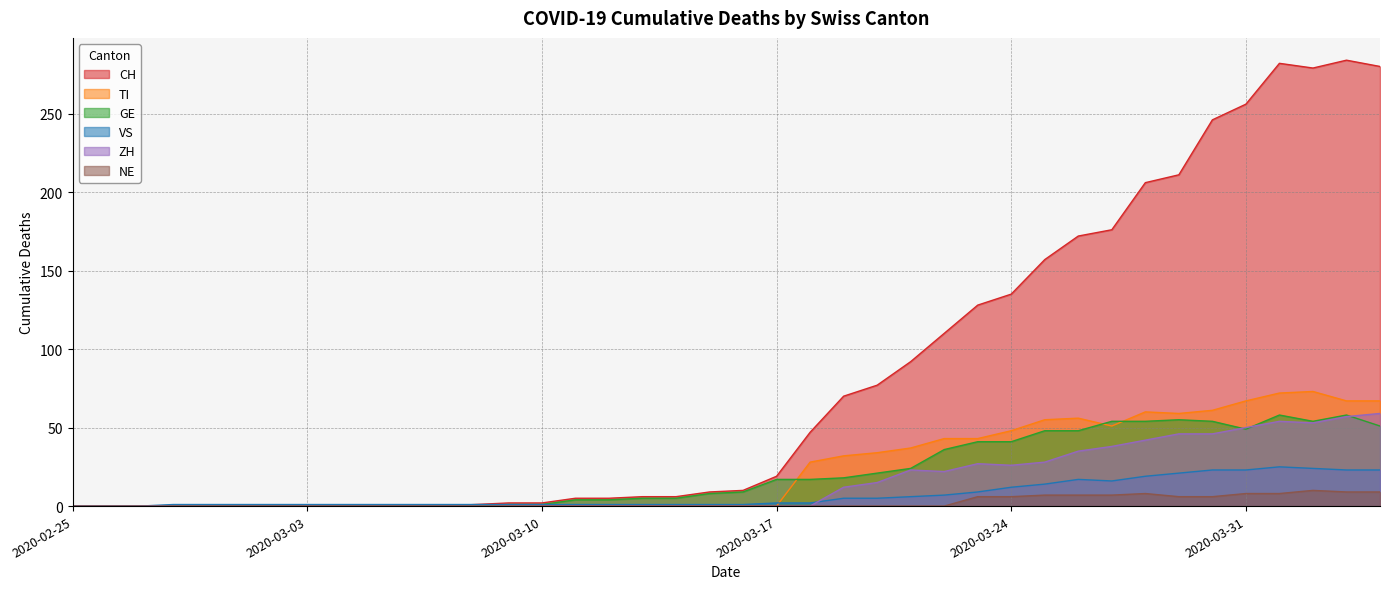

True or false: ZH has a value of 35 at 2020-03-26.

True